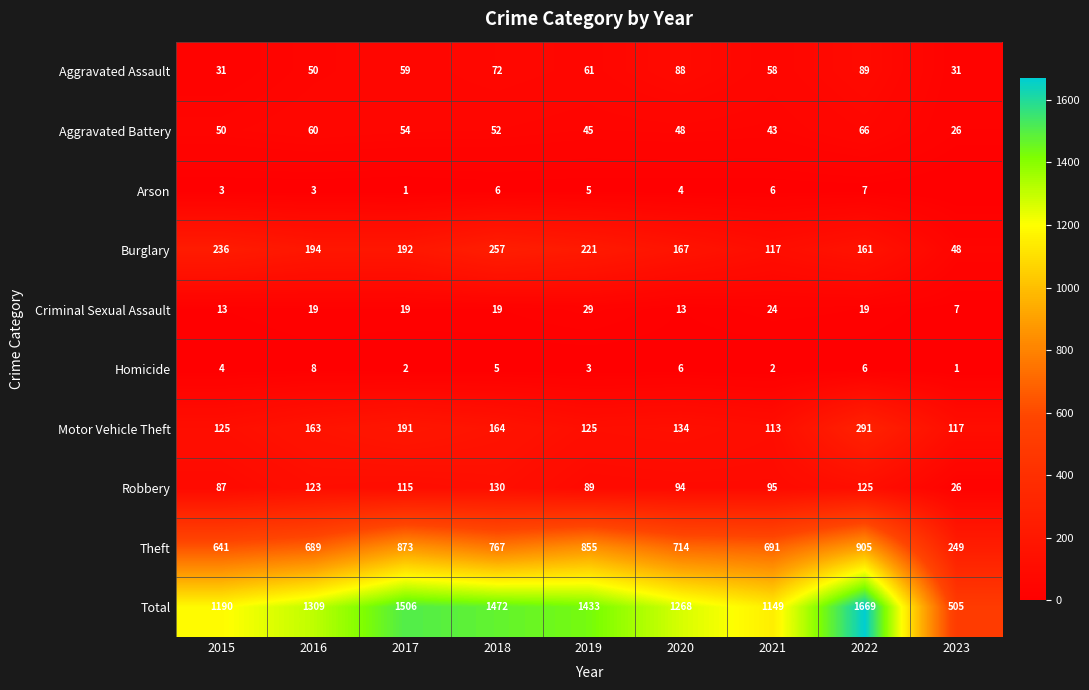

Rank the categories by Burglary value from highest to lowest.

2018, 2015, 2019, 2016, 2017, 2020, 2022, 2021, 2023